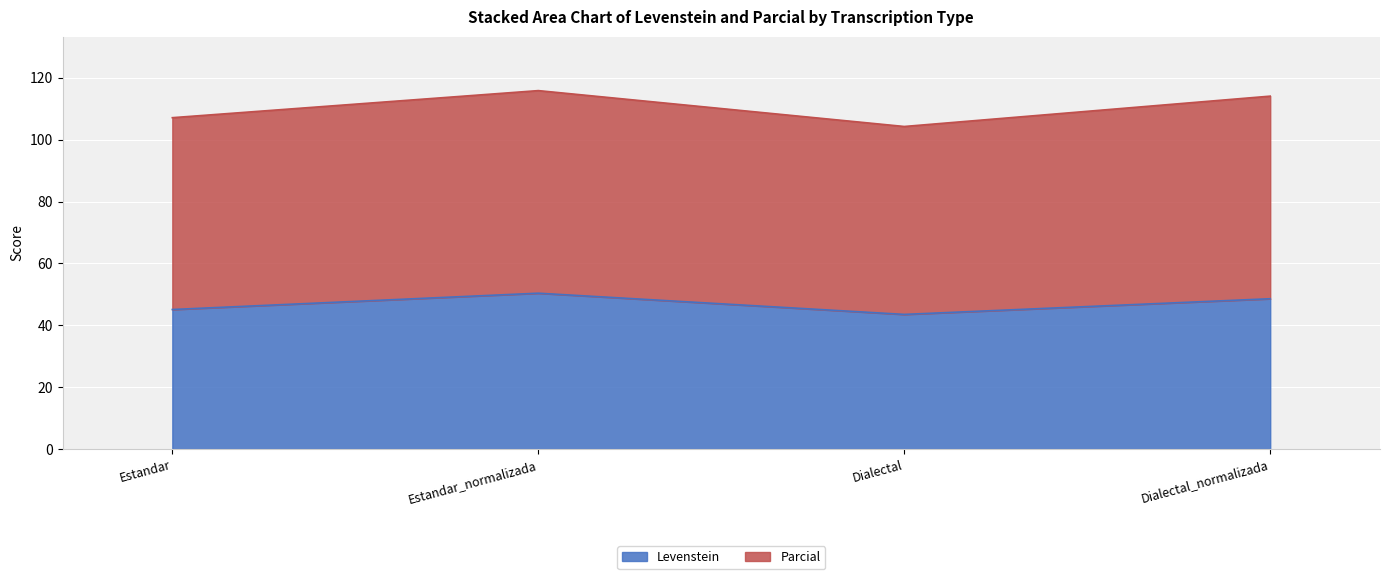

True or false: Parcial has a value of 176.0 at Estandar.

False